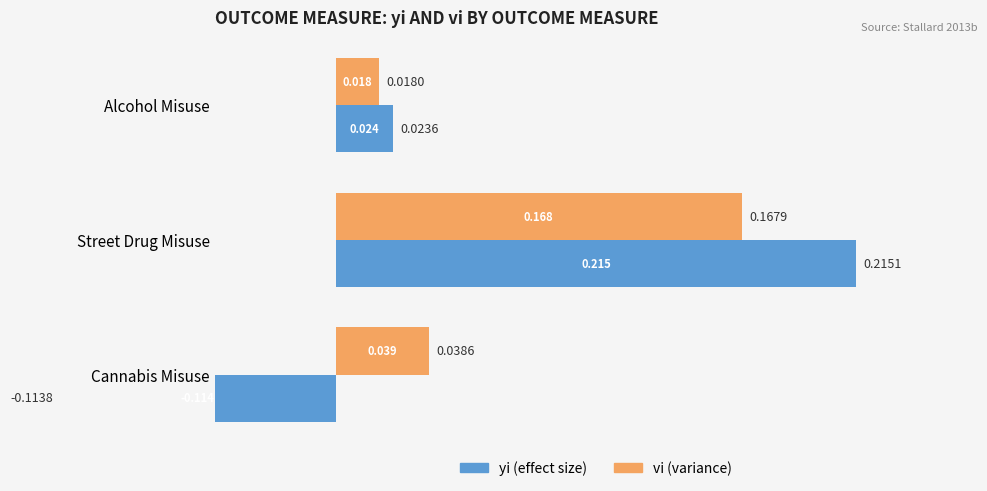

Between Alcohol Misuse and Cannabis Misuse, which series saw the biggest shift?

yi